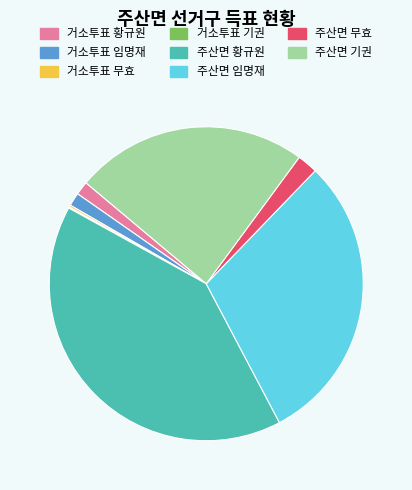

True or false: 거소투표 황규원 accounts for 1% of the total.

True